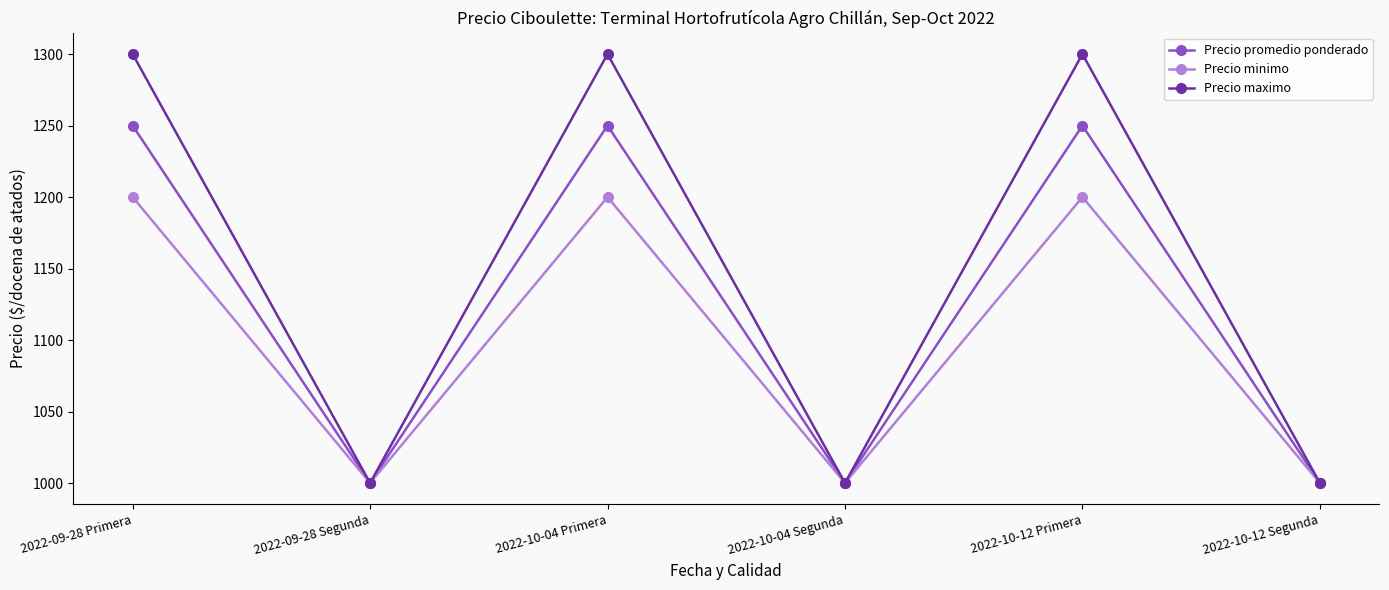

How many lines are shown in the chart?

3